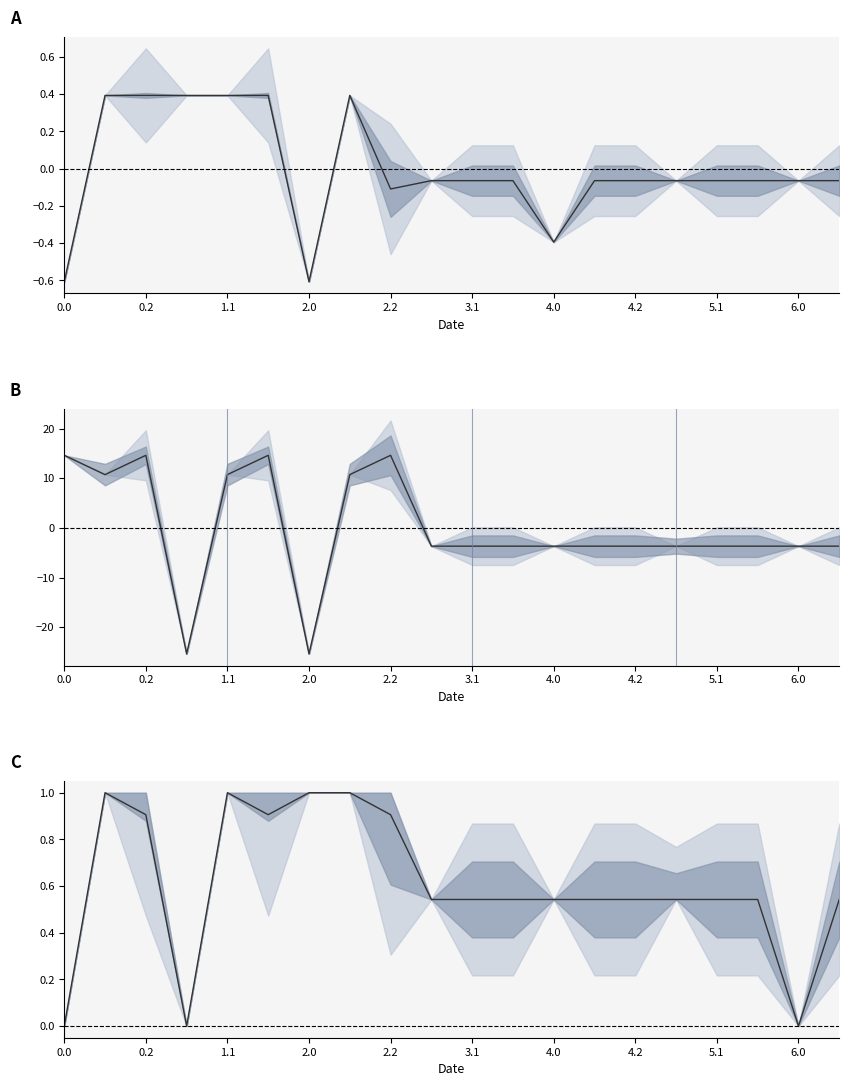

How many positive values does the col_1 series have?

7